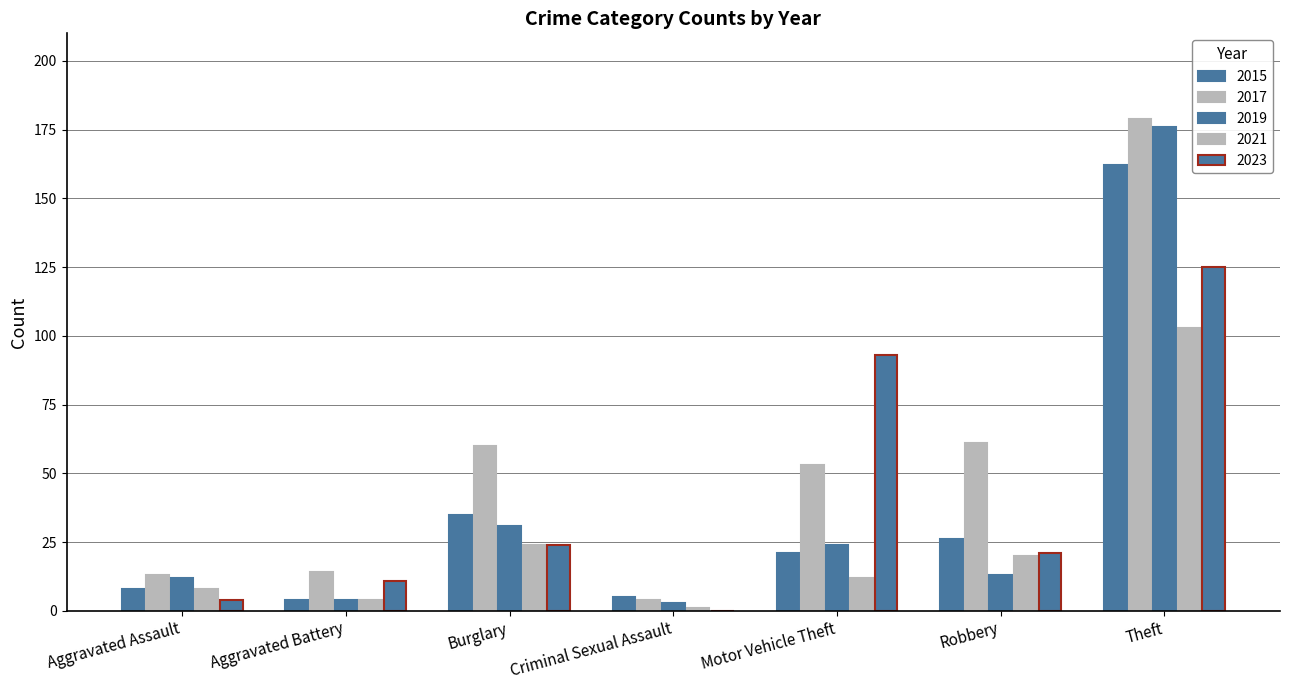

Rank the categories by 2023 value from lowest to highest.

Criminal Sexual Assault, Aggravated Assault, Aggravated Battery, Robbery, Burglary, Motor Vehicle Theft, Theft